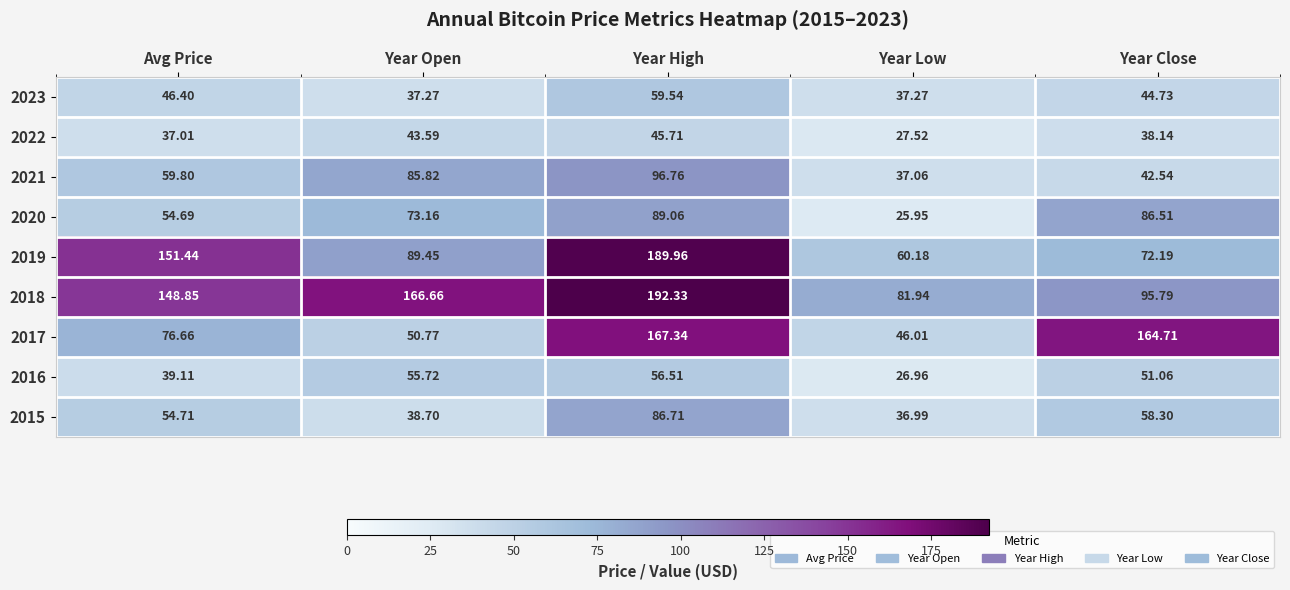

Rank the categories by 2016 value from highest to lowest.

Year High, Year Open, Year Close, Avg Price, Year Low